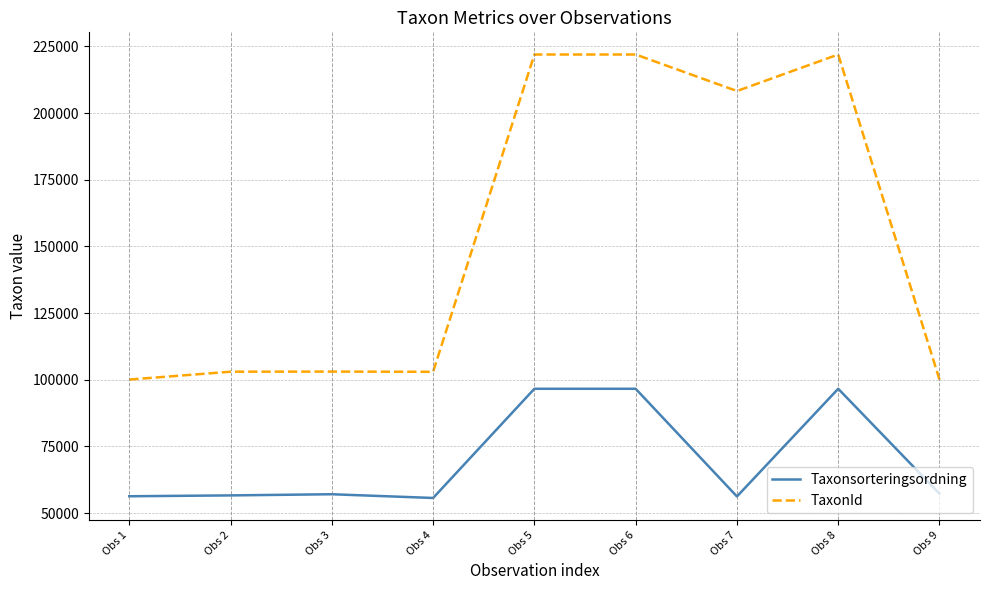

Does the chart display data point markers on the line(s)?

No